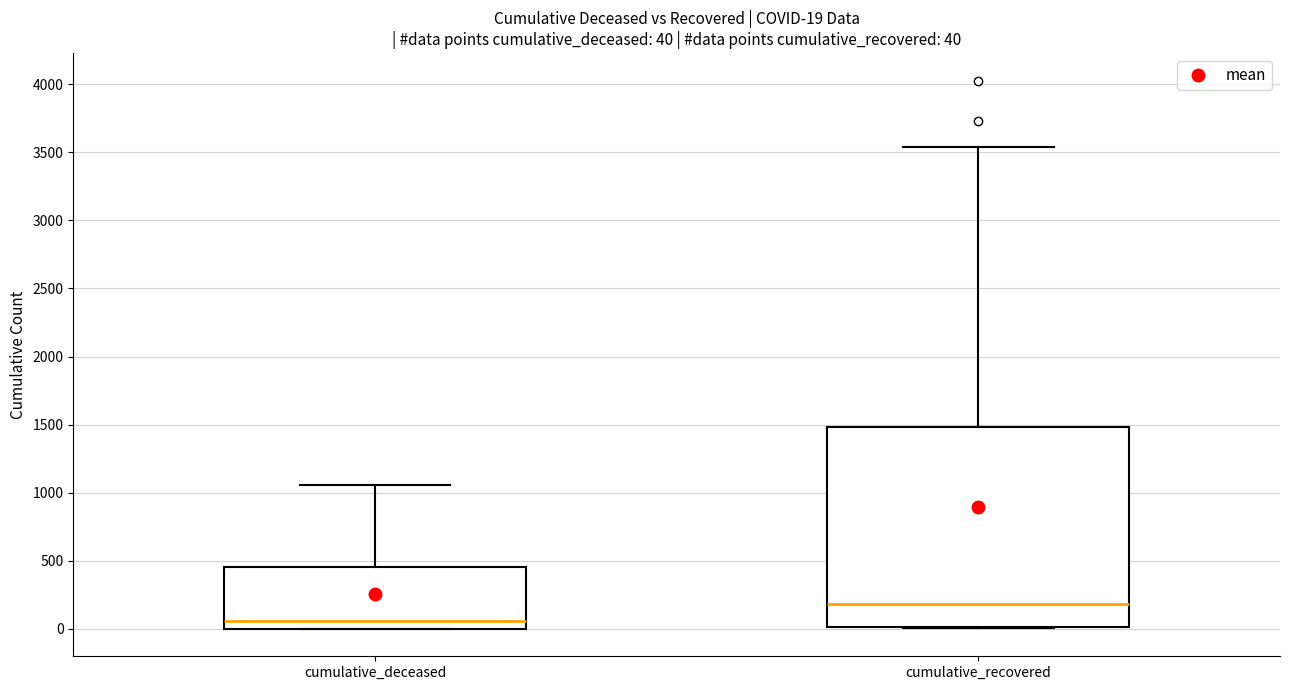

Comparing the boxes themselves (not the whiskers), which one is the tallest?

cumulative_recovered